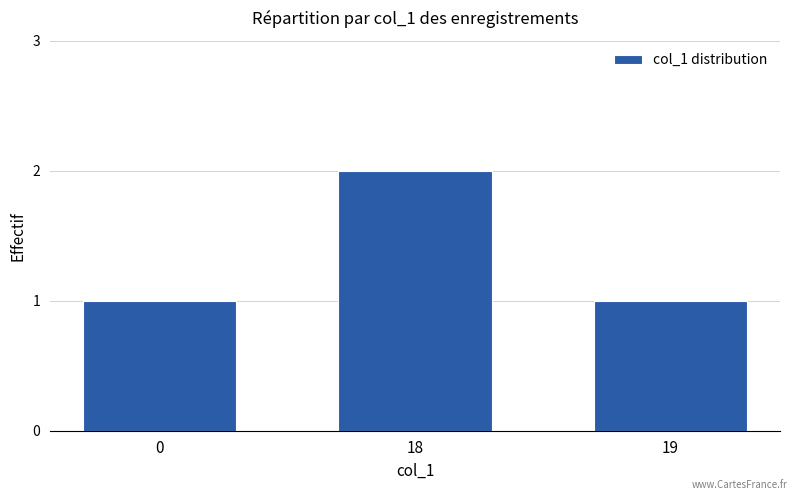

What is the average value?

1